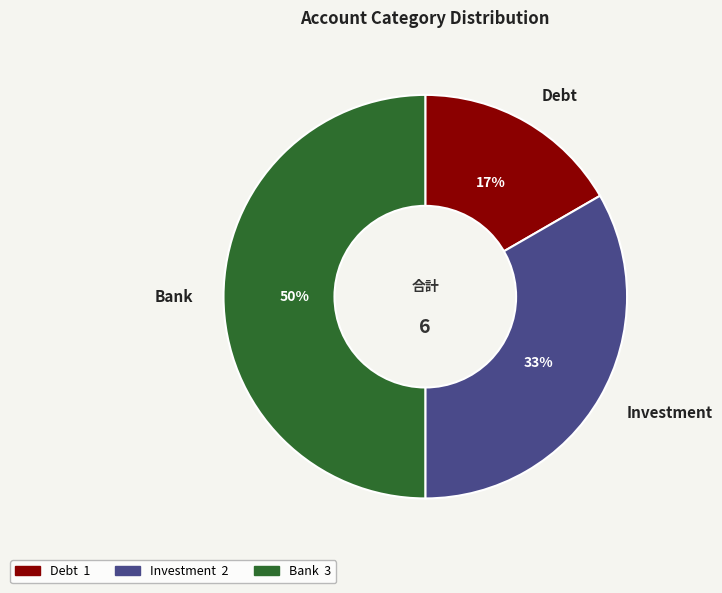

Combined, do Investment and Bank account for over 50%?

Yes